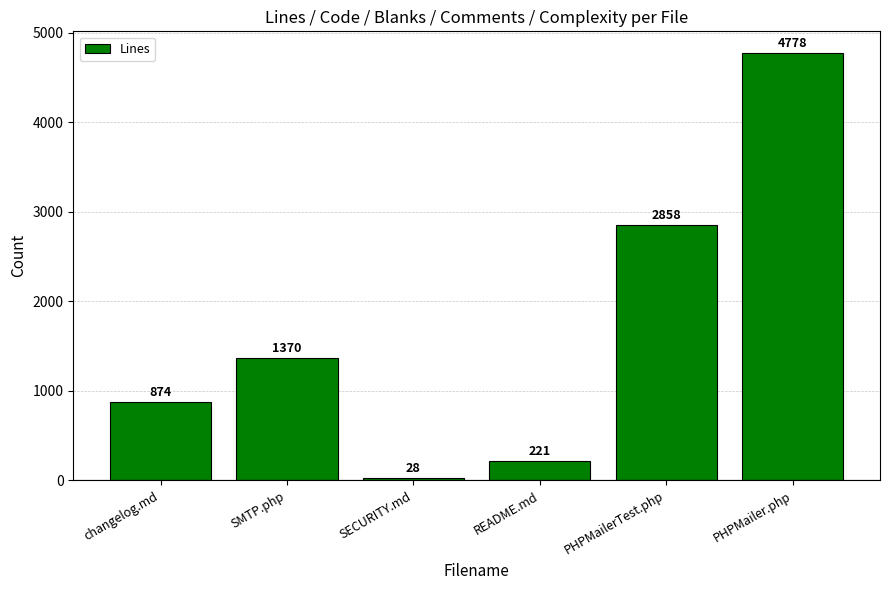

Are the bars horizontal?

No